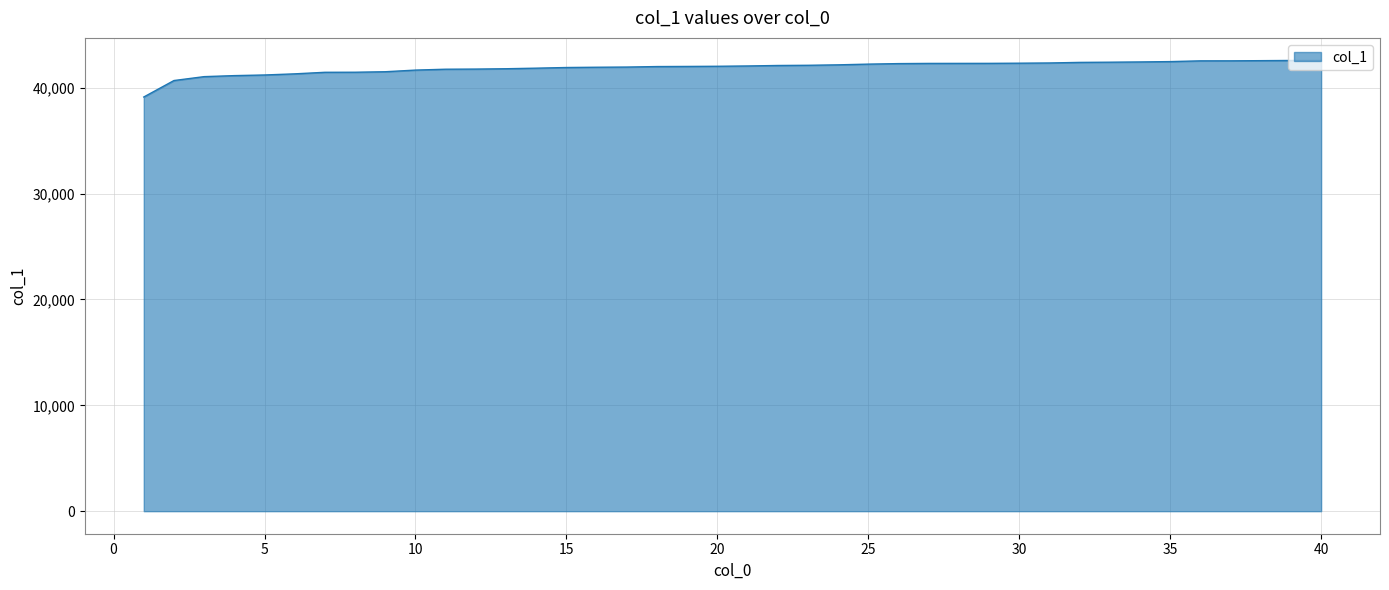

What is the sum of all values?

1676483